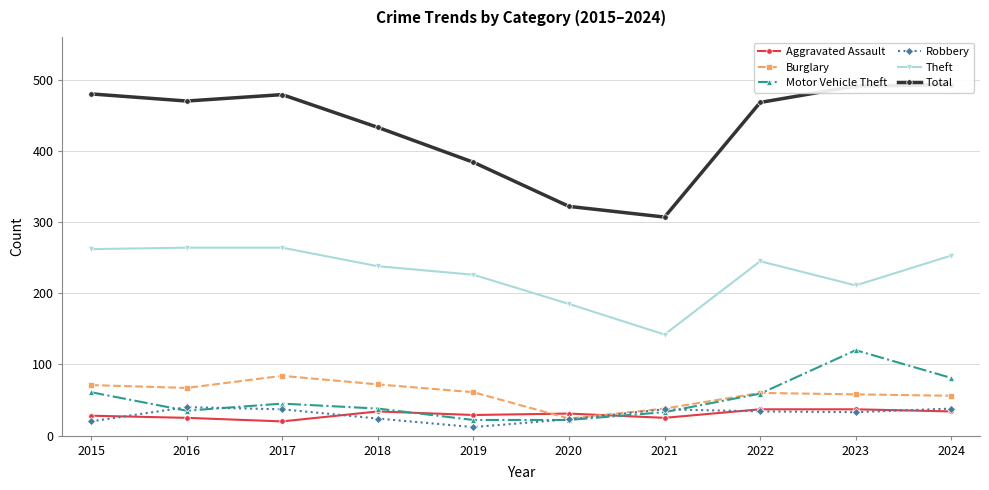

List the series in order of their peak value, highest first.

Total, Theft, Motor Vehicle Theft, Burglary, Robbery, Aggravated Assault